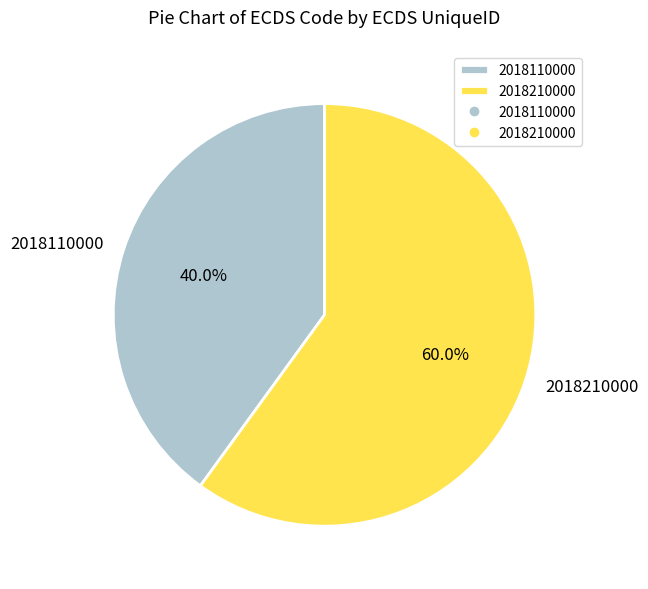

Combined, do 2018110000 and 2018210000 account for over 50%?

Yes